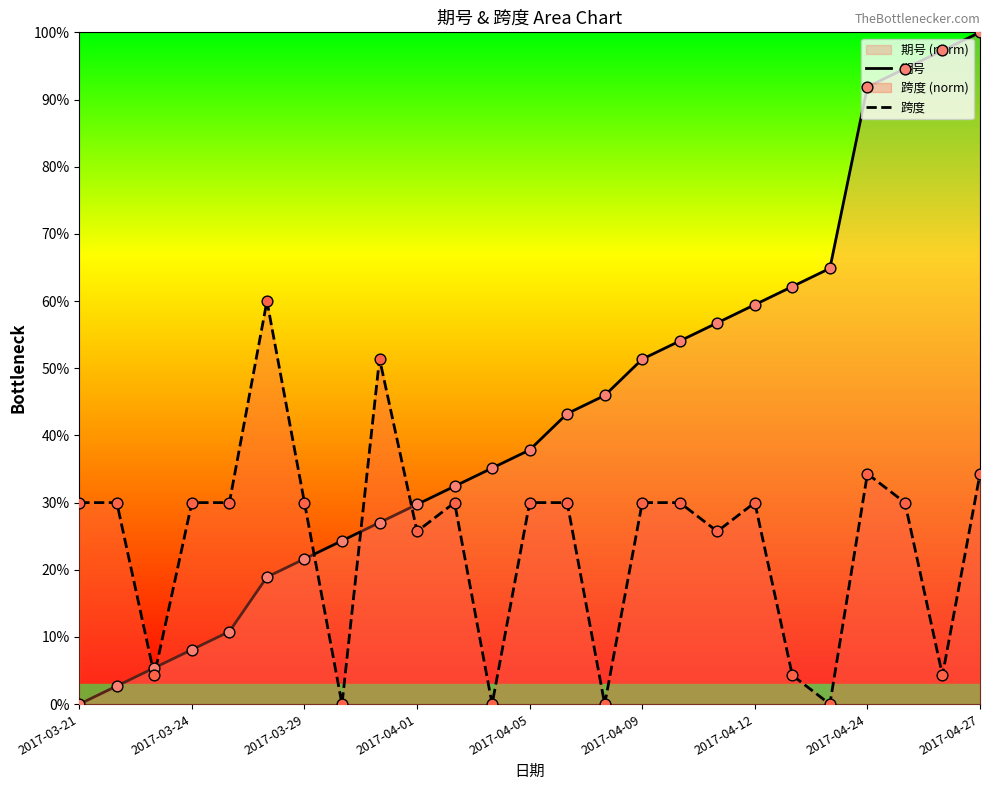

What are all the series names shown in the legend?

期号, 跨度